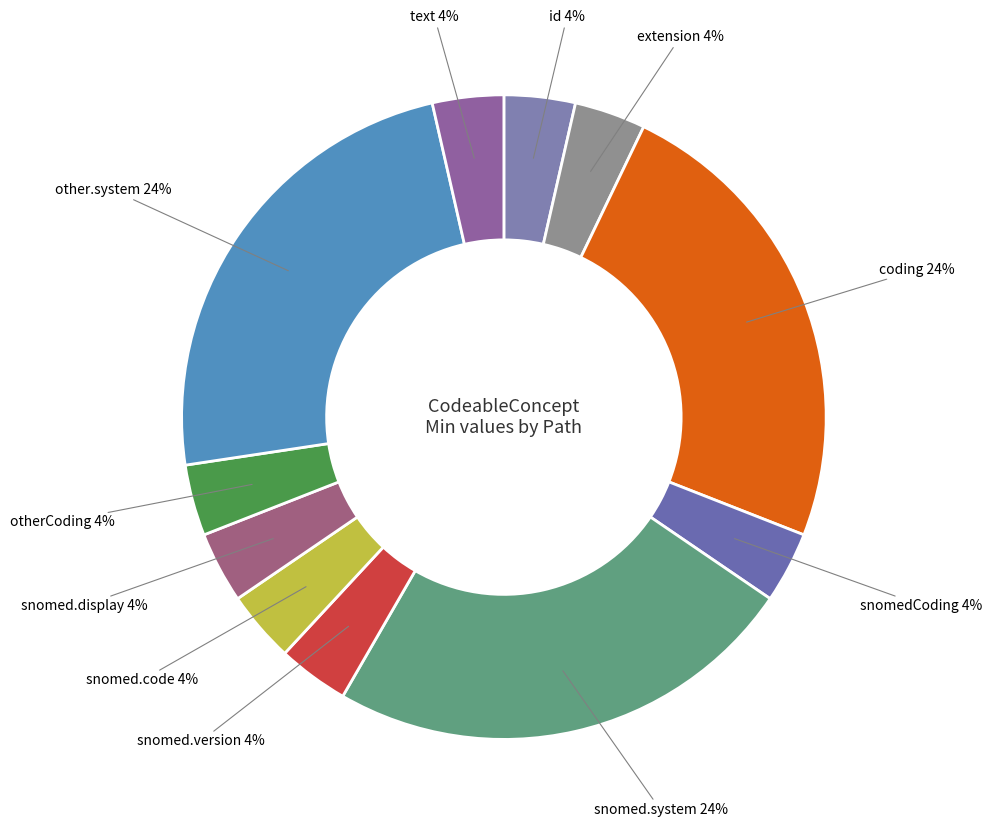

Rank the categories by value from highest to lowest.

CodeableConcept.coding, CodeableConcept.coding:snomedSubstanceCoding.system, CodeableConcept.coding:otherCoding.system, CodeableConcept.id, CodeableConcept.extension, CodeableConcept.coding:snomedSubstanceCoding, CodeableConcept.coding:snomedSubstanceCoding.version, CodeableConcept.coding:snomedSubstanceCoding.code, CodeableConcept.coding:snomedSubstanceCoding.display, CodeableConcept.coding:otherCoding, CodeableConcept.text